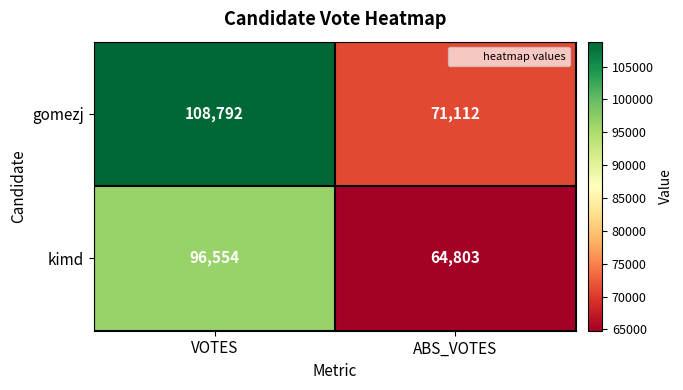

At how many categories does at least one series exceed 65637?

2